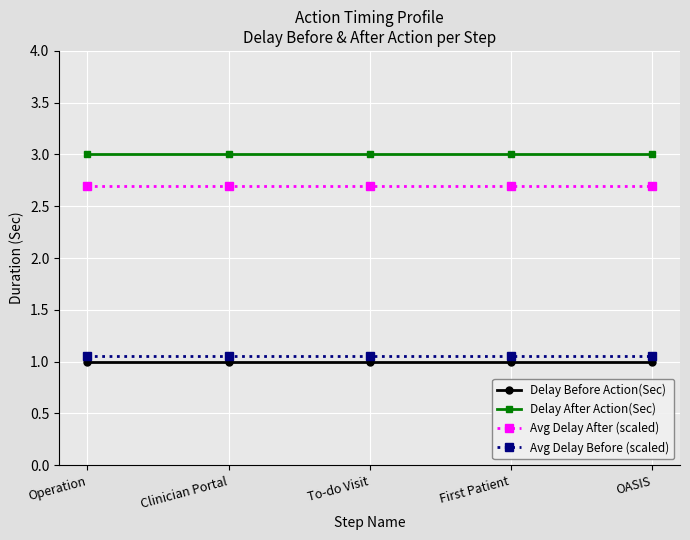

Which series has the largest total across all categories?

Delay After Action(Sec)